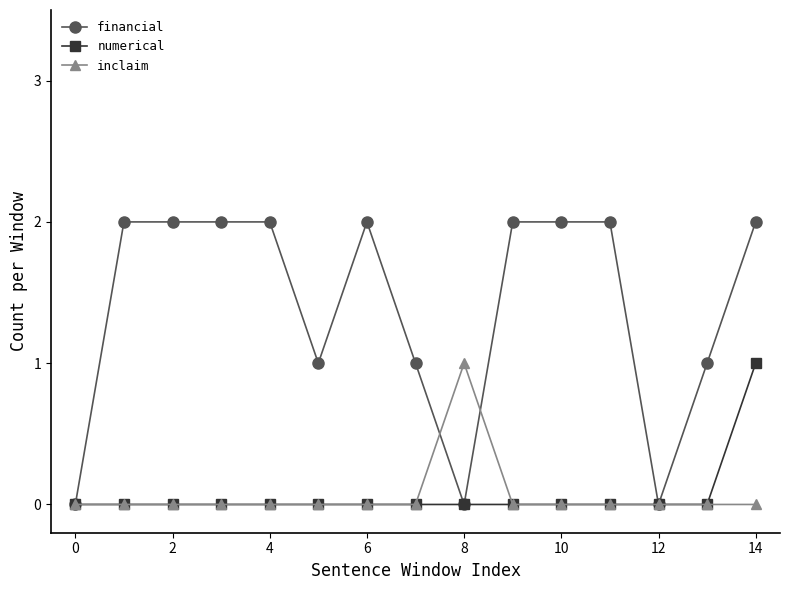

True or false: financial and inclaim cross at least once.

True